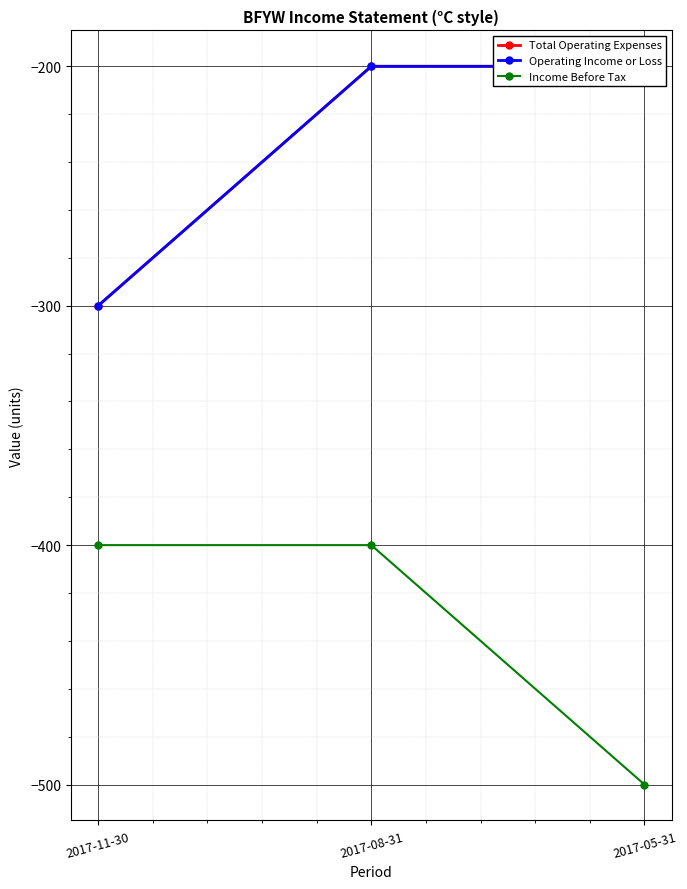

What is the difference between the maximum and minimum values in the Operating Income or Loss series?

100